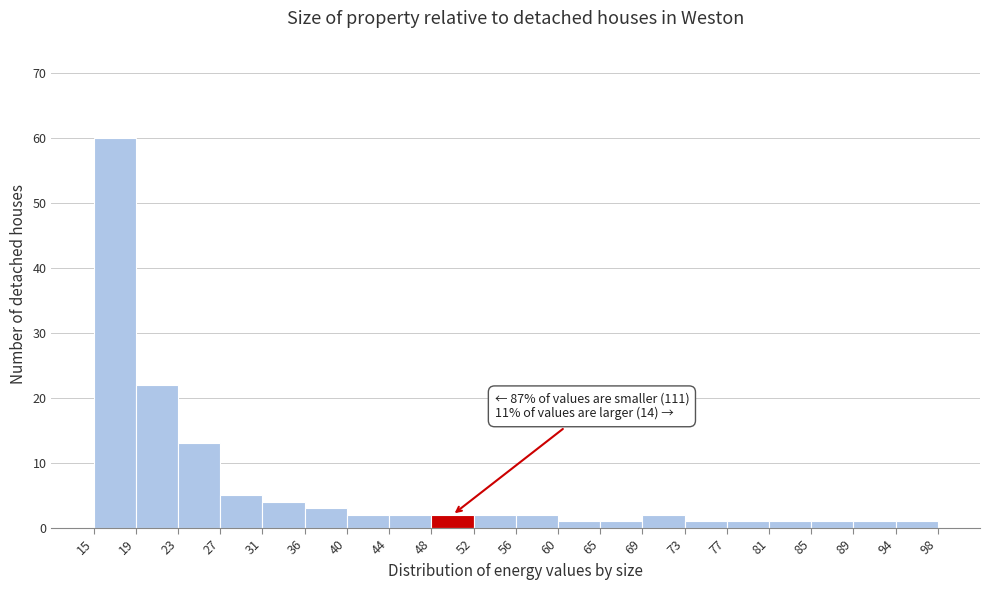

Which range on the x-axis has the tallest bar?

15 to 19